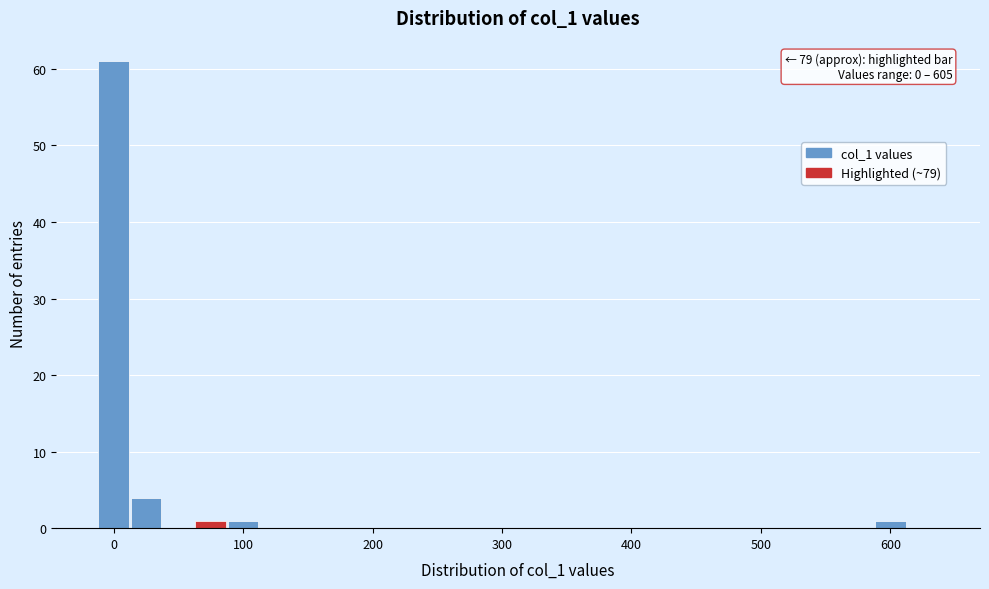

Read against the x-axis, roughly where is the centre of the tallest bar?

0